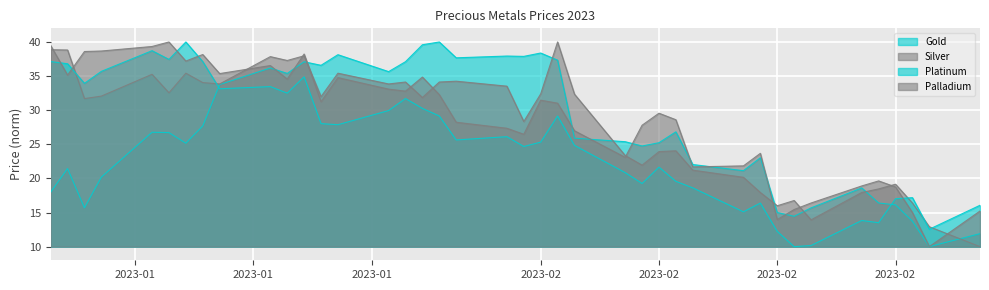

The value of Palladium at 2023-01-20 is 34.8. True or false?

True